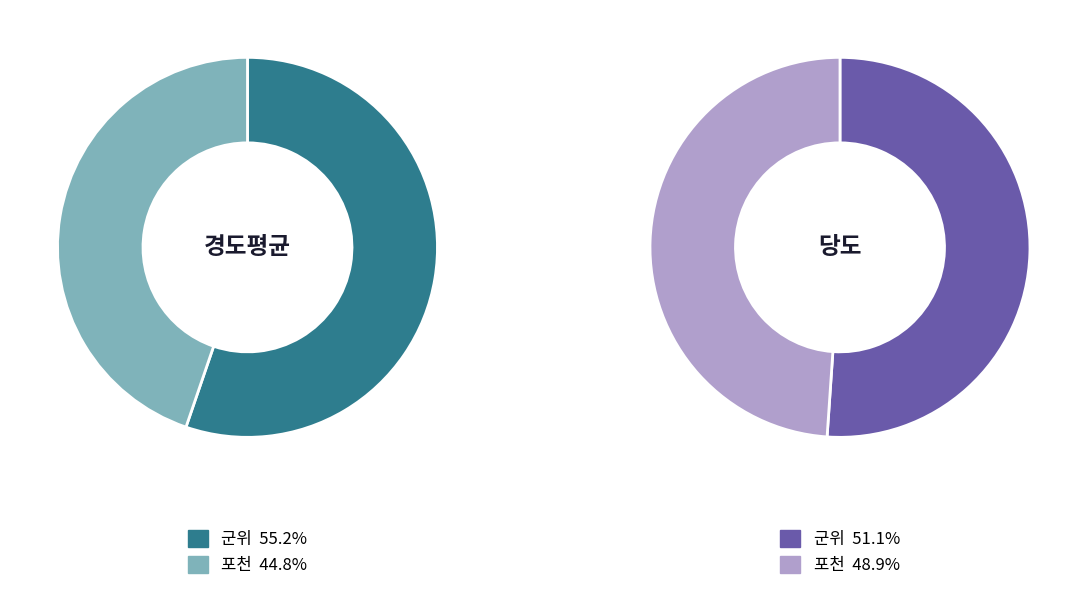

At 군위, list the series in order from largest to smallest.

경도평균, 당도